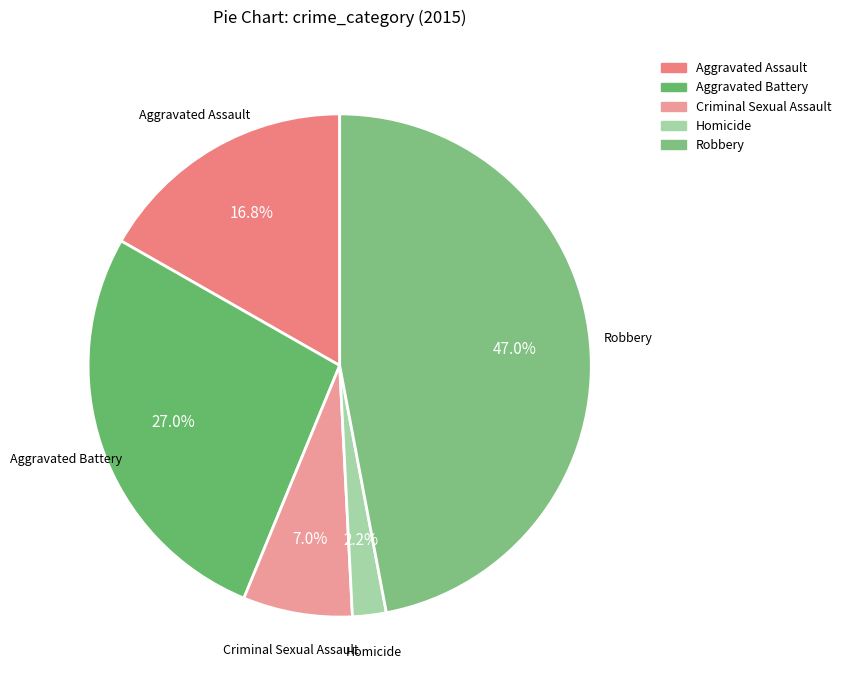

Rank the categories by value from lowest to highest.

Homicide, Criminal Sexual Assault, Aggravated Assault, Aggravated Battery, Robbery